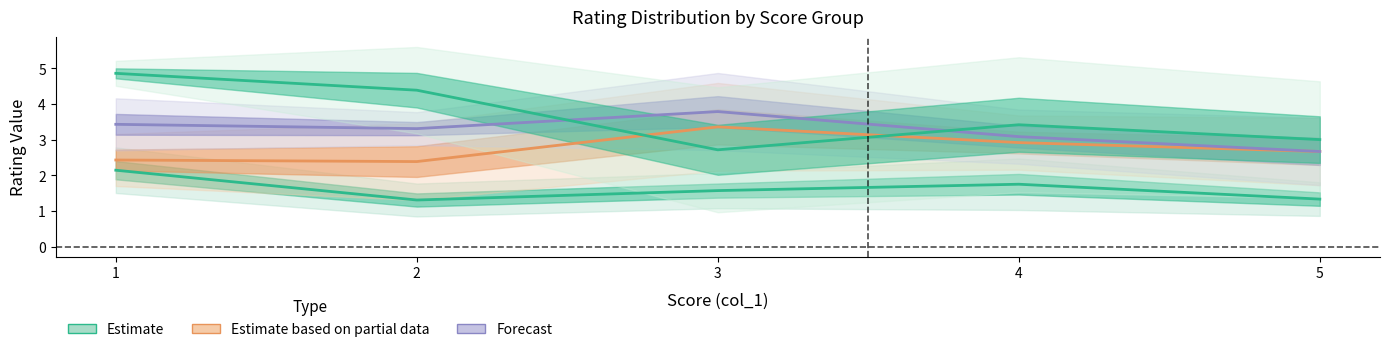

Reading left to right, list all the values displayed in this chart.

Estimate: 1=2.1	2=1.3	3=1.6	4=1.8	5=1.3
Estimate based on partial data: 1=2.4	2=2.4	3=3.4	4=2.9	5=2.7
Forecast: 1=3.4	2=3.3	3=3.8	4=3.1	5=2.7
Estimate (wide): 1=4.9	2=4.4	3=2.7	4=3.4	5=3.0